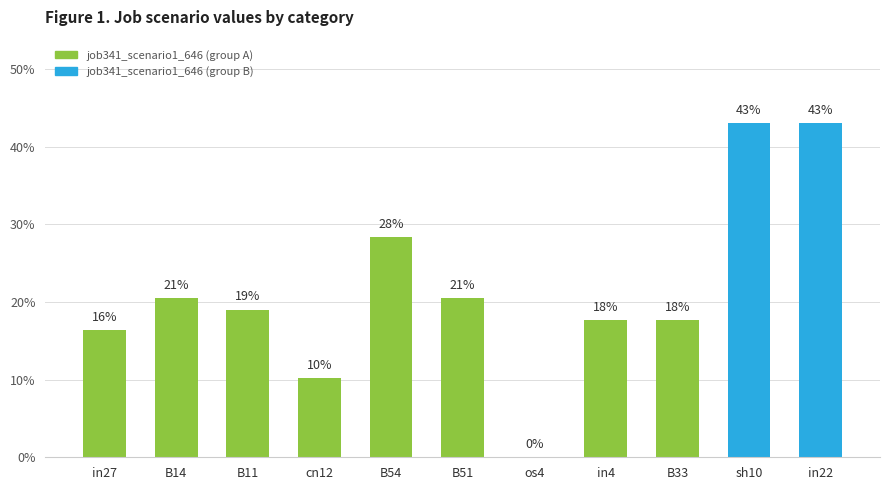

Between B33 and in4, which is larger?

B33